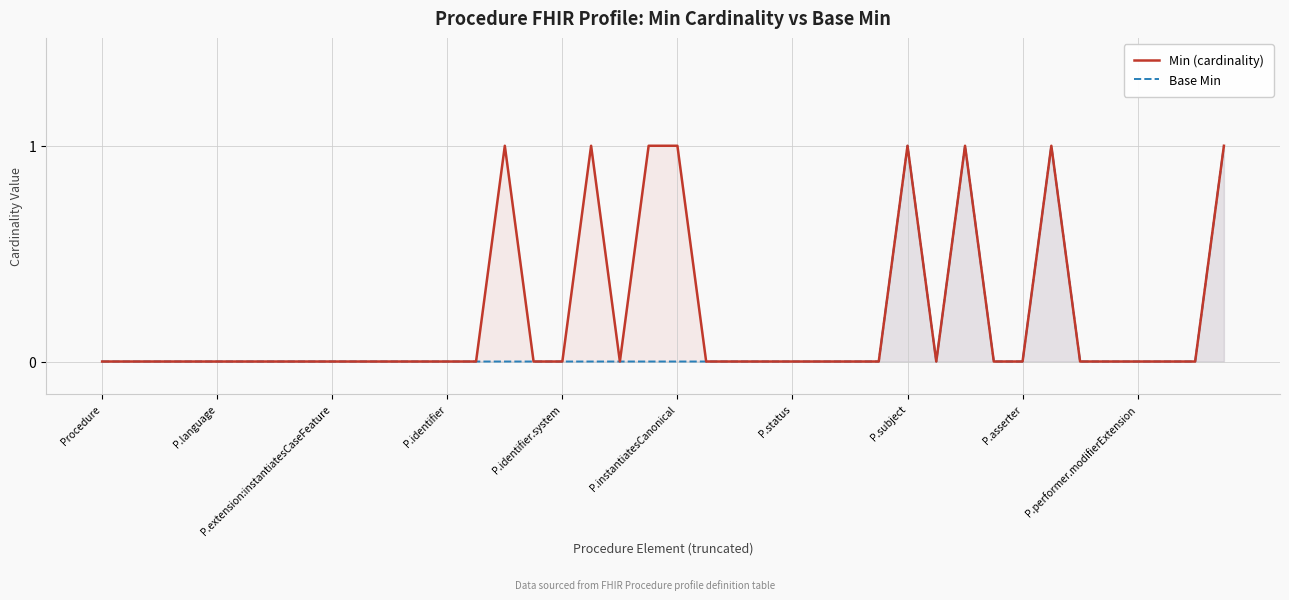

True or false: Min (cardinality) and Base Min intersect in this chart.

False